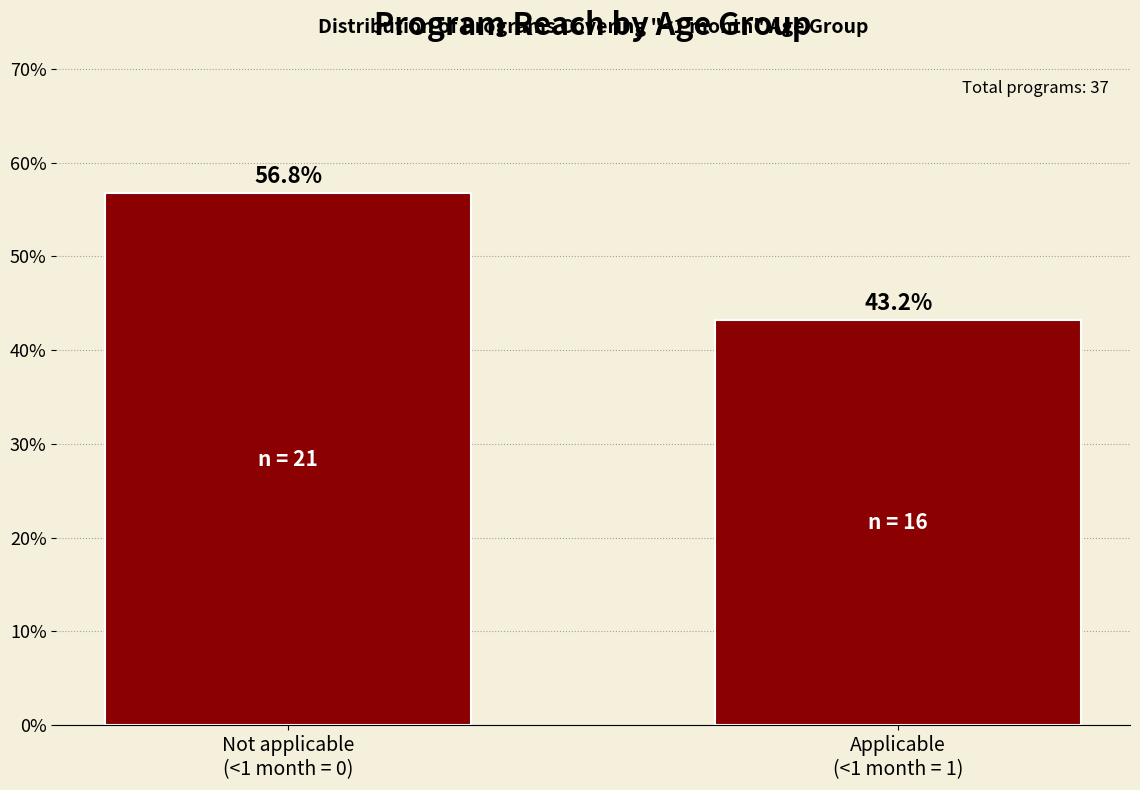

Reading left to right, extract all data points from this chart.

56.8	43.2